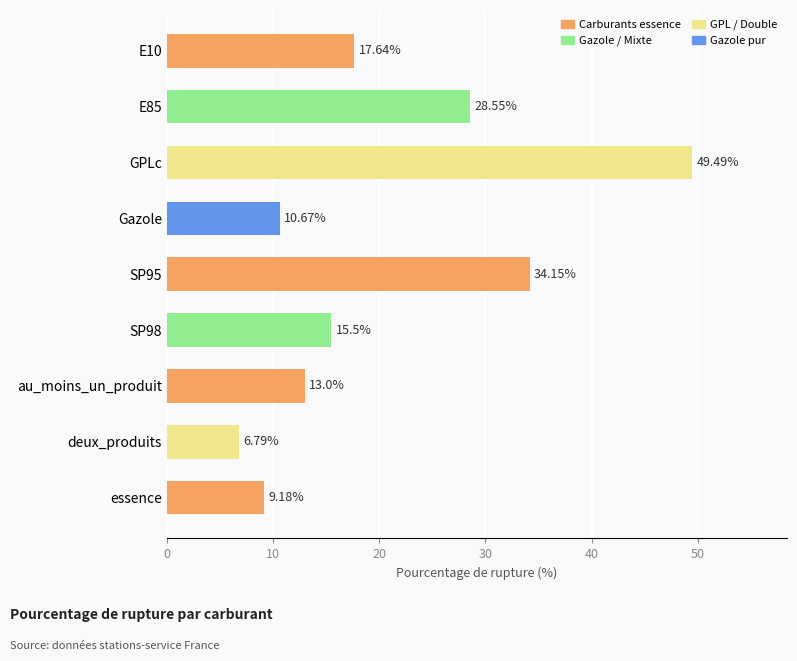

Count the number of values greater than 15.

5